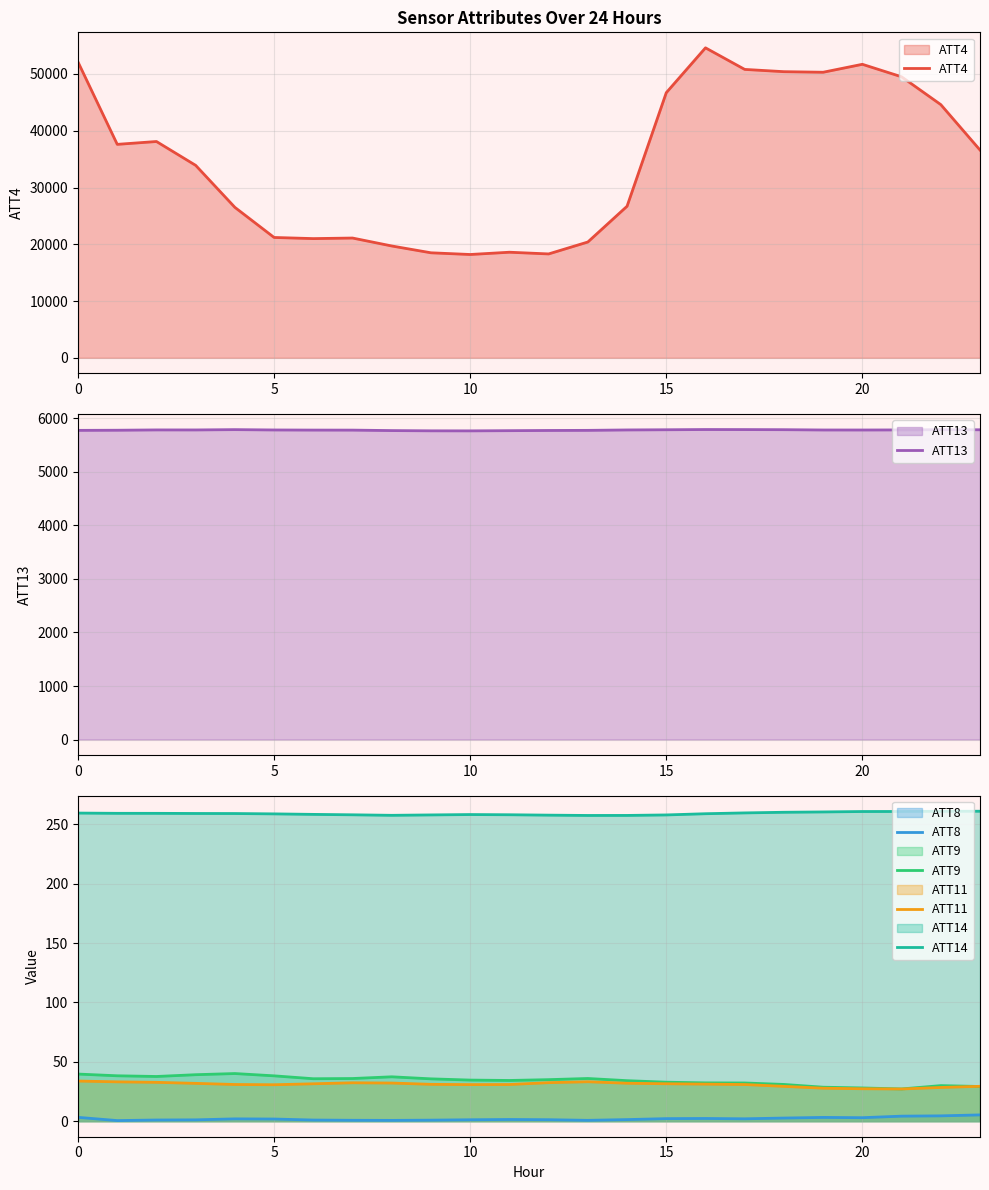

True or false: ATT13 has a value of 7815.2 at 0.

False